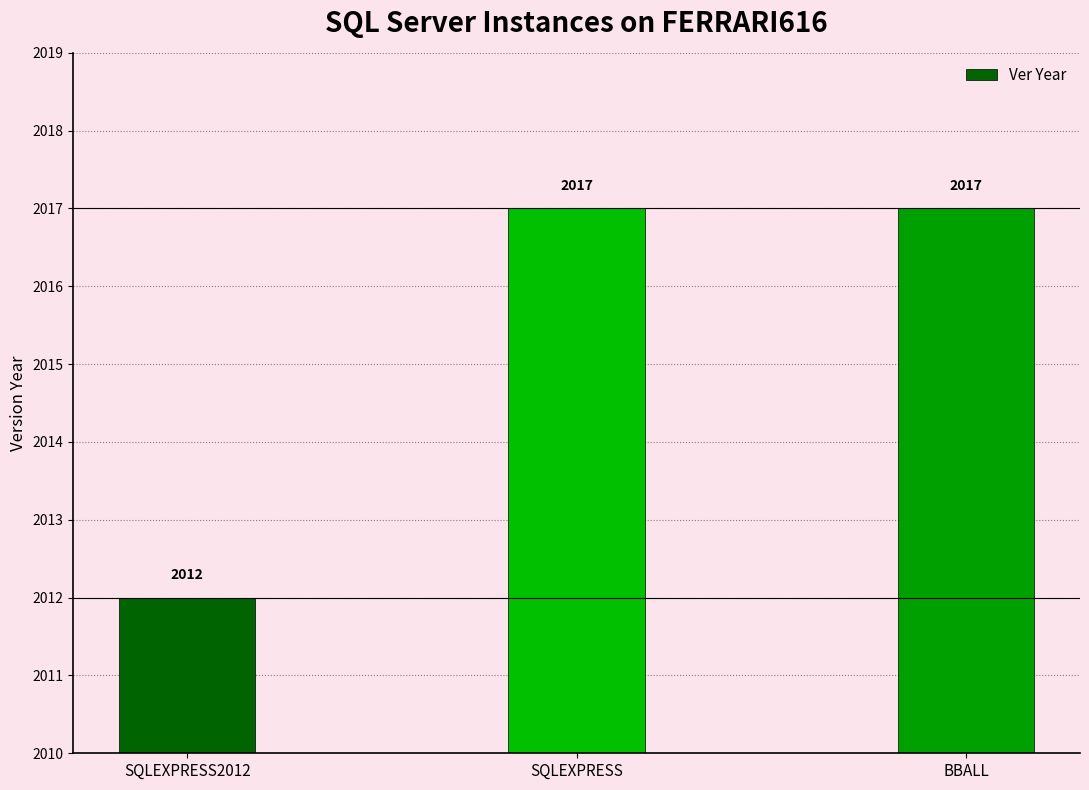

Reading left to right, transcribe all the data shown in this chart.

SQLEXPRESS2012=2012	SQLEXPRESS=2017	BBALL=2017